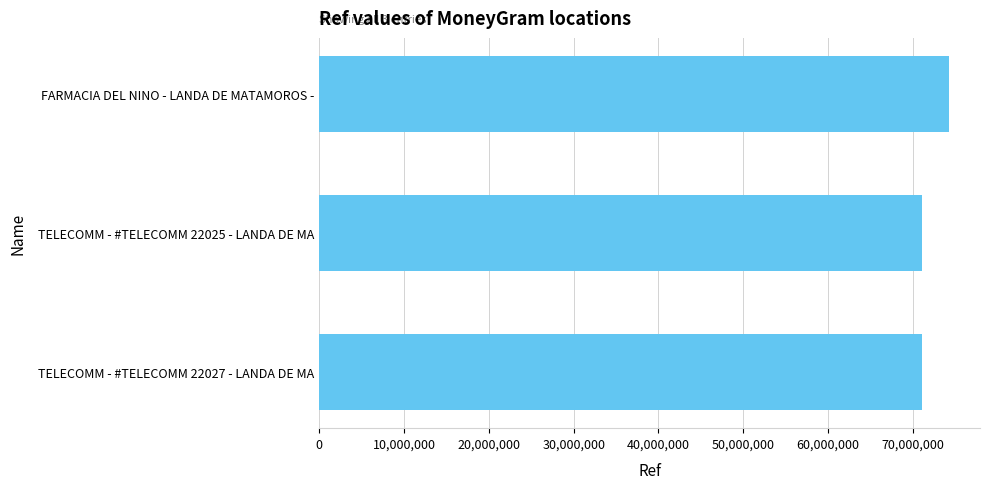

Approximately how many times larger is the value at TELECOMM - #TELECOMM 22027 - LANDA DE MA compared to TELECOMM - #TELECOMM 22025 - LANDA DE MA?

1.0